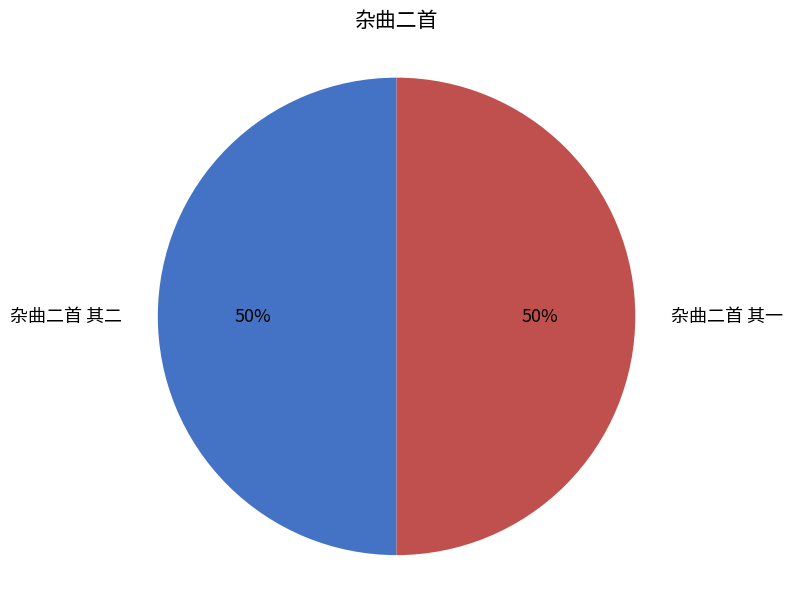

To the nearest percent, what is the combined percentage of 杂曲二首 其一 and 杂曲二首 其二?

100%